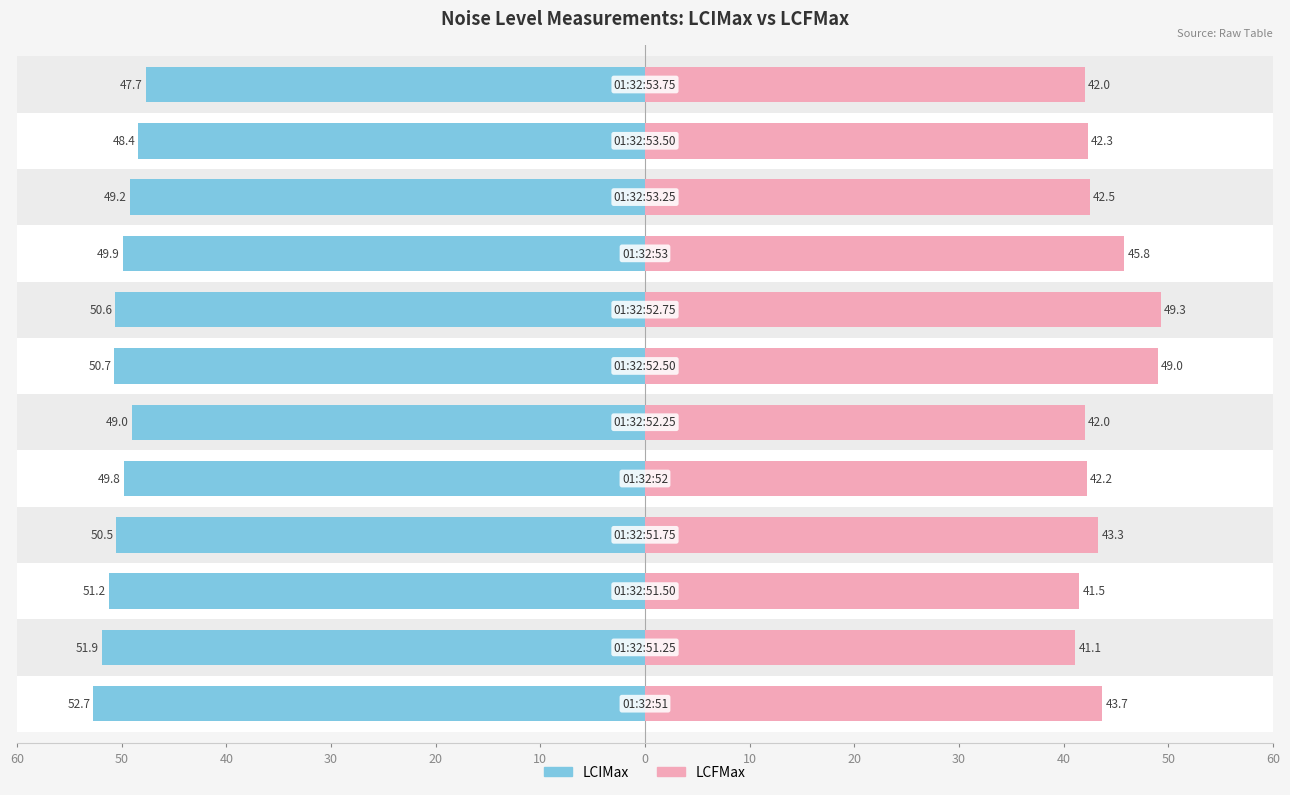

What are all the series names shown in the legend?

LCIMax, LCFMax